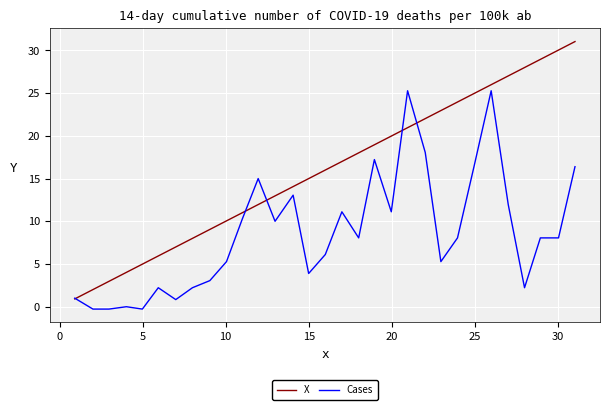

What is the difference between the second highest and minimum values in the X series?

29.1